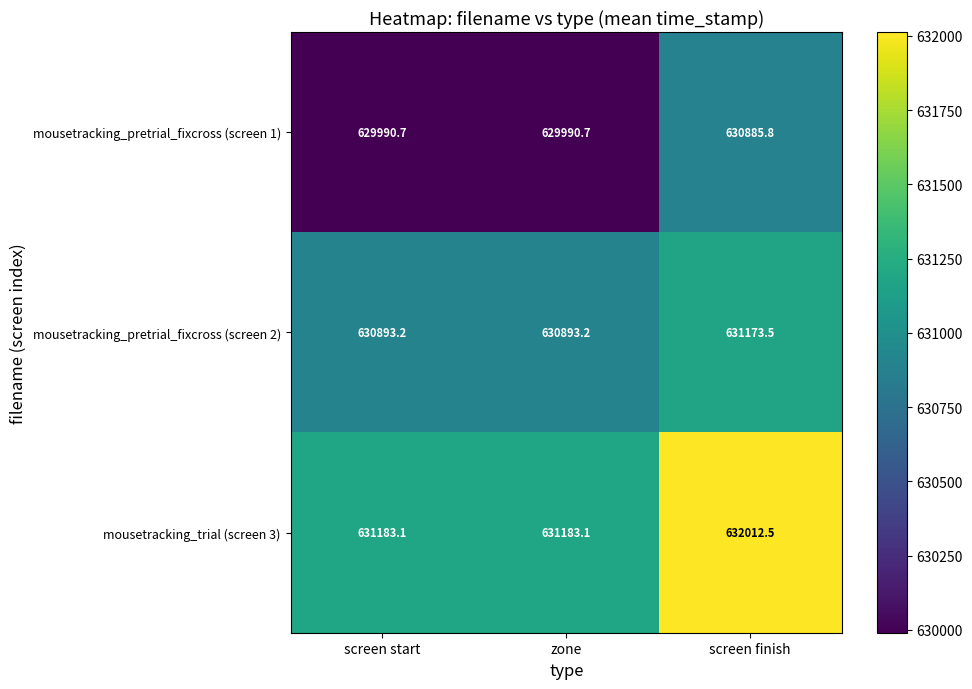

What is the total value across all series at screen finish?

1894071.8